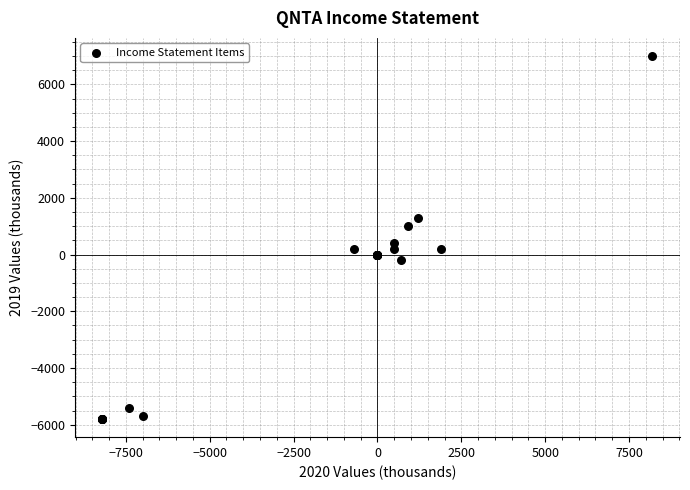

What Y value in the scatter plot is closest to 600?

400